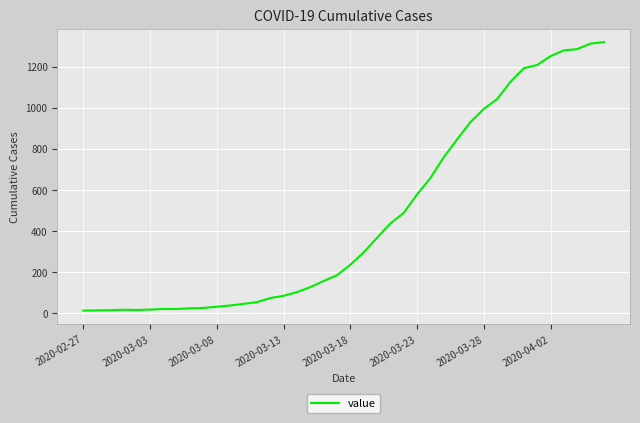

What is the greatest value displayed?

1319